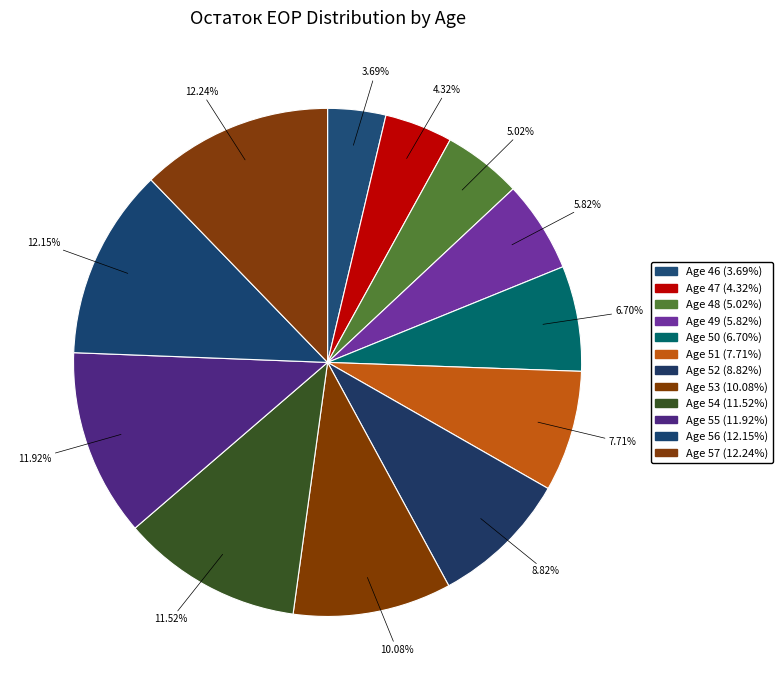

To the nearest percent, what portion does Age 53 represent?

10%